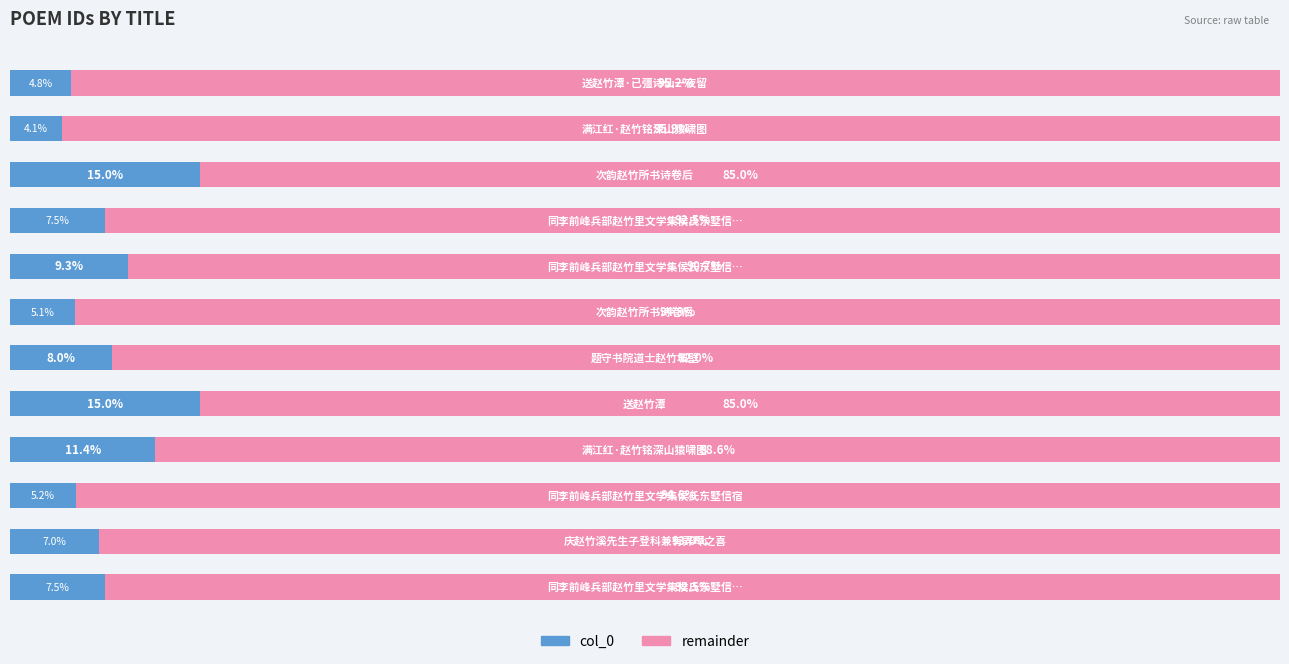

What is the lowest value of the col_0 series?

4.1